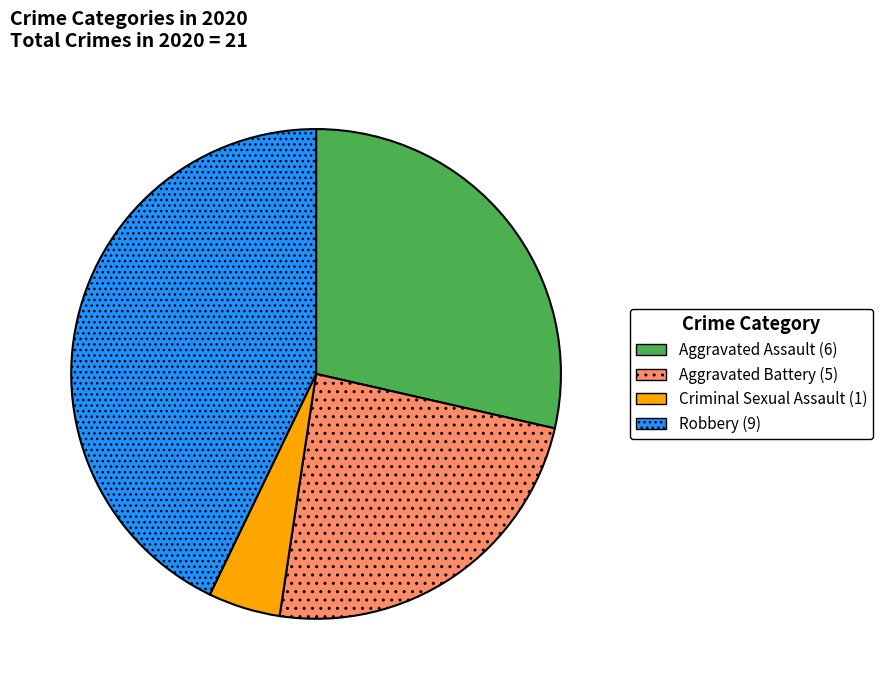

Is there any slice that represents more than half of the pie?

No